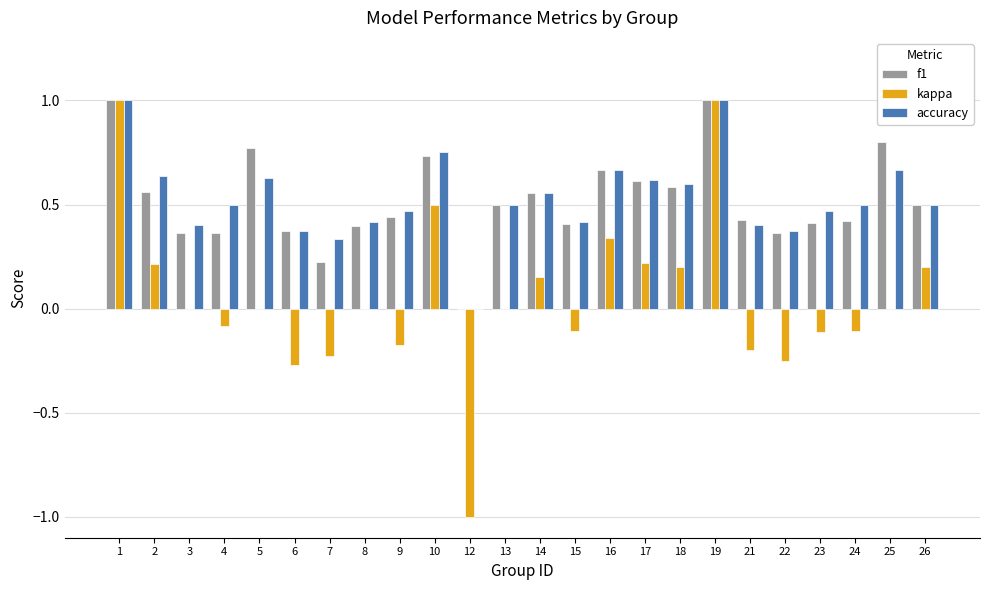

Is it true that kappa equals 0.0 at 13?

True